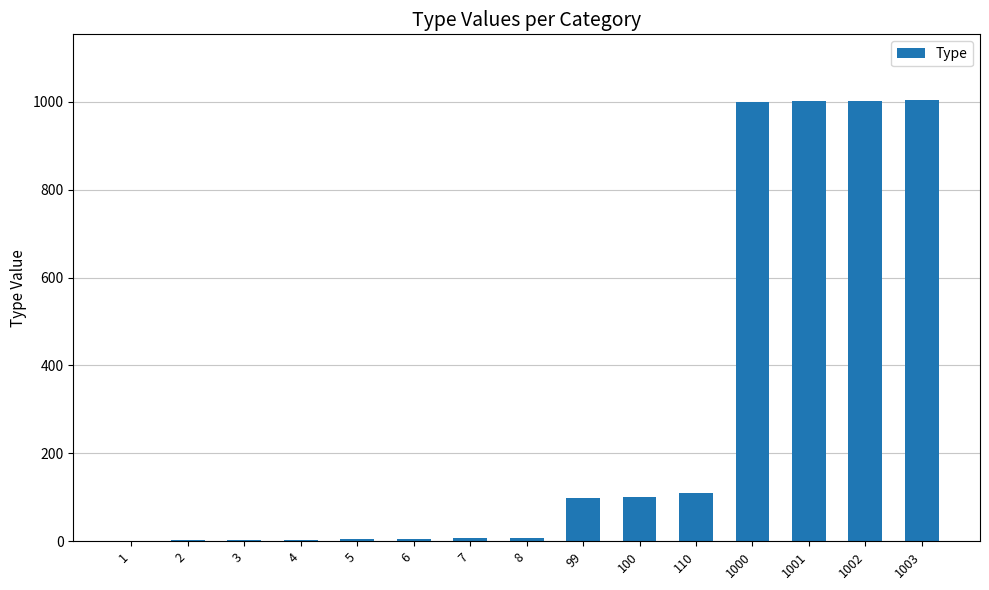

The value at 1002 is 1478. True or false?

False